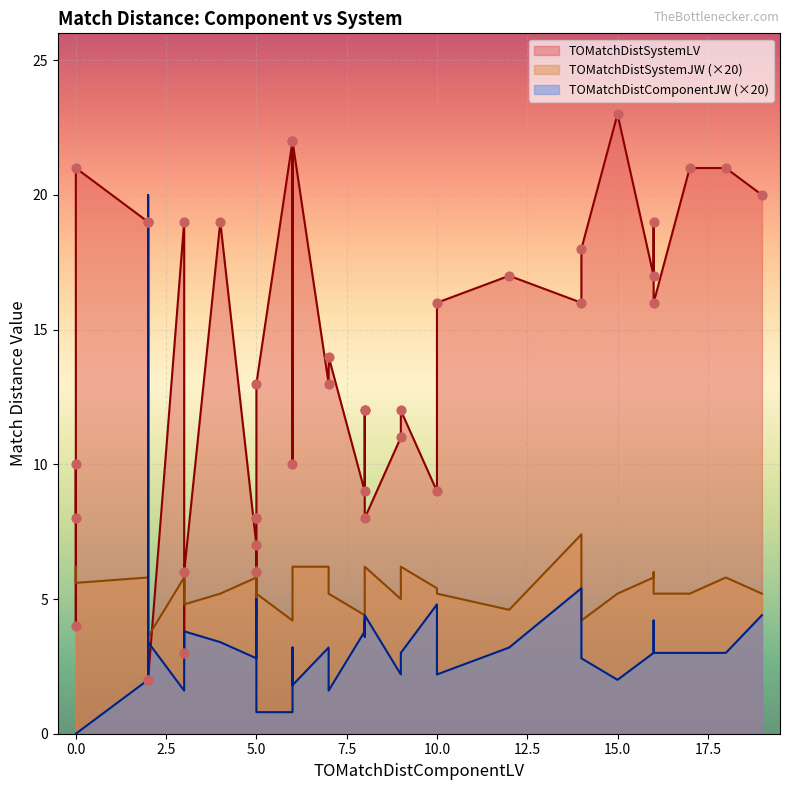

Which series reaches the minimum Y coordinate?

TOMatchDistComponentJW